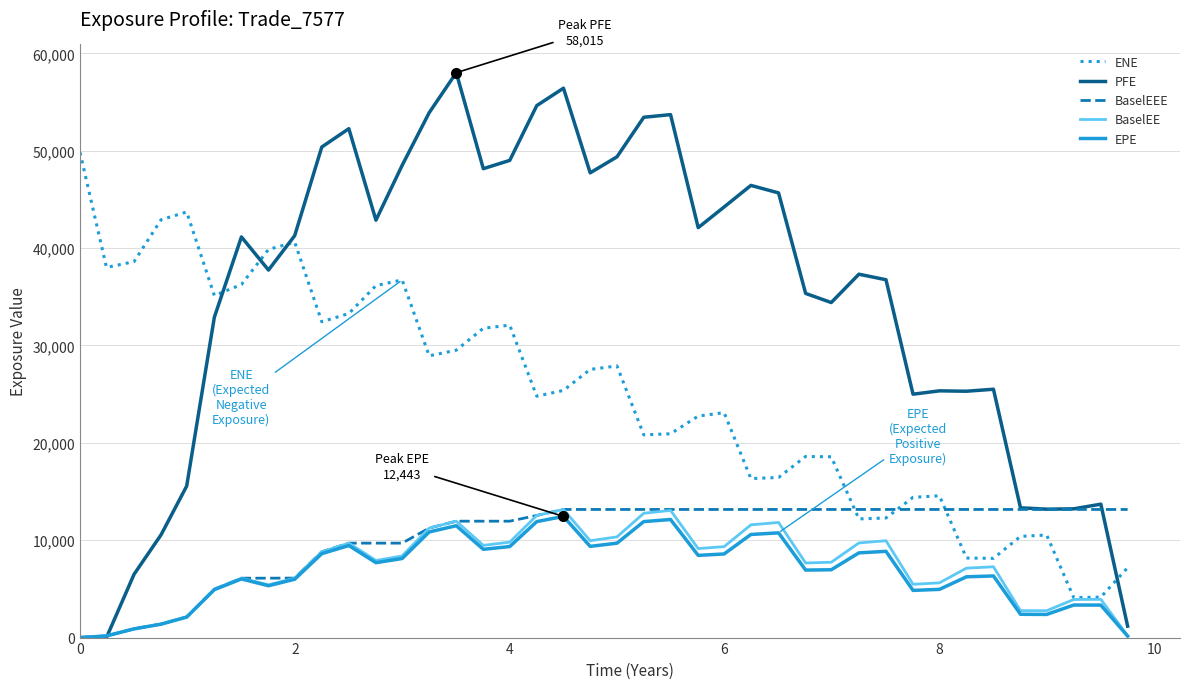

Which series has the largest total across all categories?

PFE